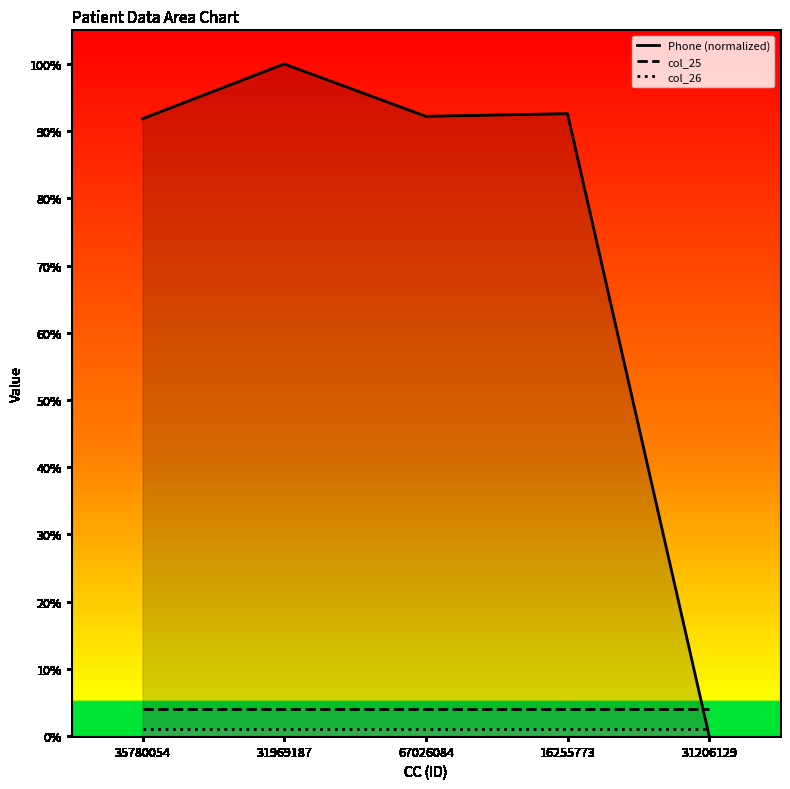

At which label does Phone (normalized) reach its minimum?

31206129